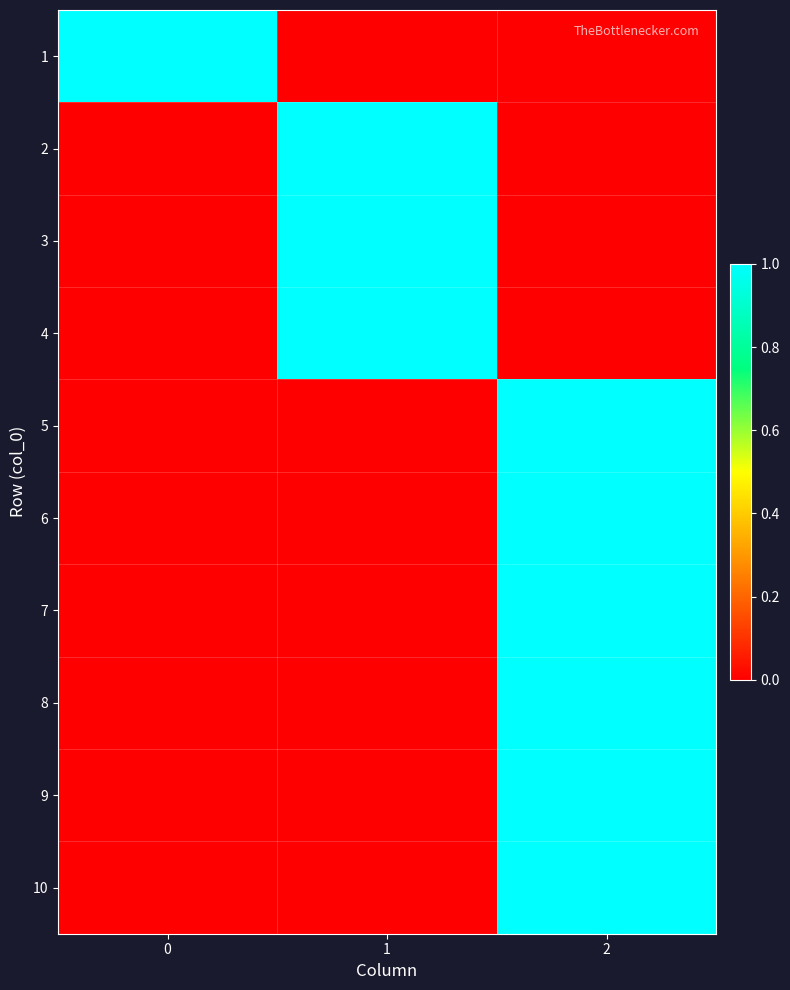

Reading right to left, what are all the values shown in this chart?

1: 2=0	1=0	0=1
2: 2=0	1=1	0=0
3: 2=0	1=1	0=0
4: 2=0	1=1	0=0
5: 2=1	1=0	0=0
6: 2=1	1=0	0=0
7: 2=1	1=0	0=0
8: 2=1	1=0	0=0
9: 2=1	1=0	0=0
10: 2=1	1=0	0=0